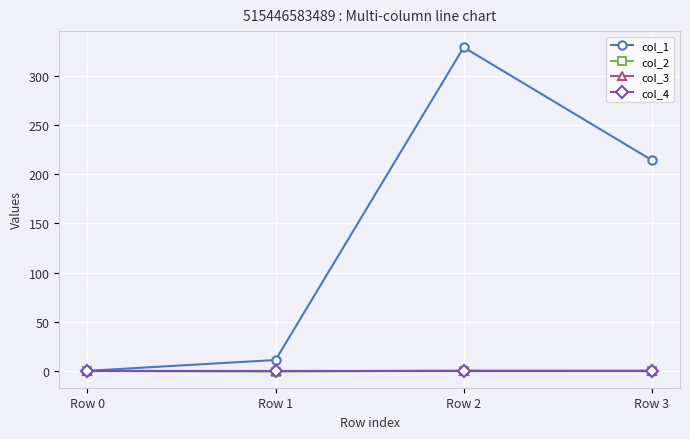

Does the chart display data point markers on the line(s)?

Yes